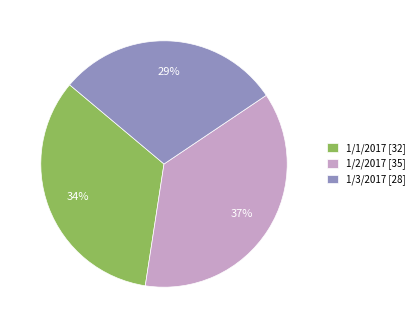

To the nearest percent, what is the combined percentage of 1/1/2017 [32] and 1/3/2017 [28]?

63%